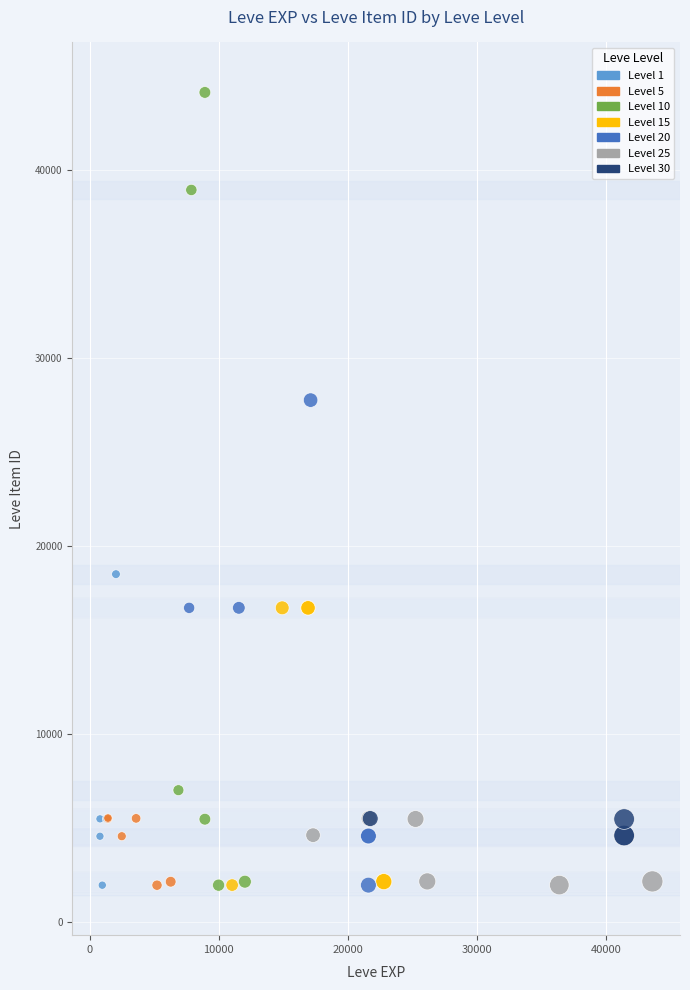

Which series has the largest Y range (max minus min)?

Level 10